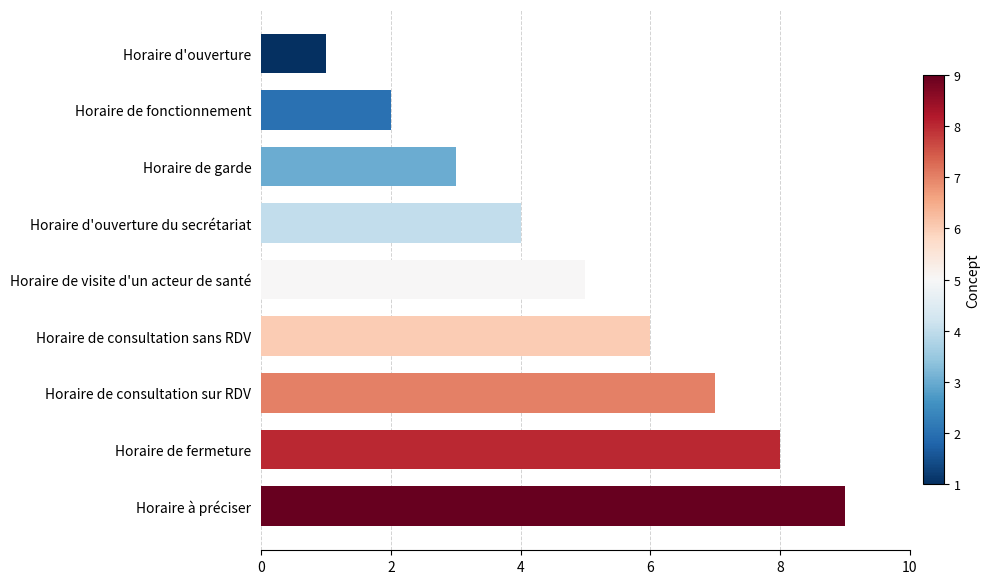

What is the label of the 4th bar from the bottom?

Horaire de consultation sans RDV